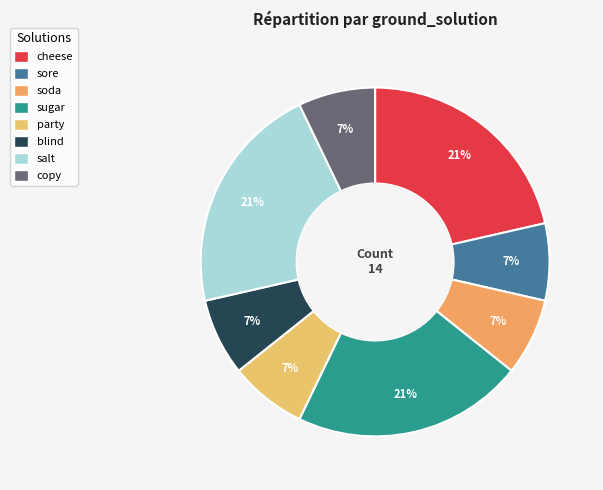

Which slice is the largest?

cheese